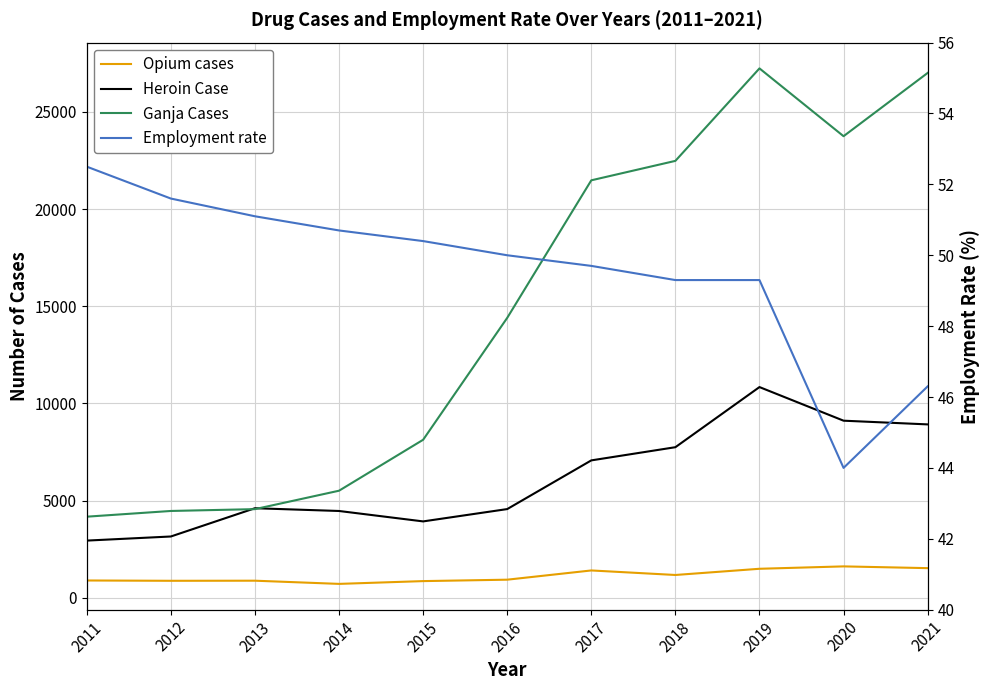

At which category is the sum across all series the highest?

2019